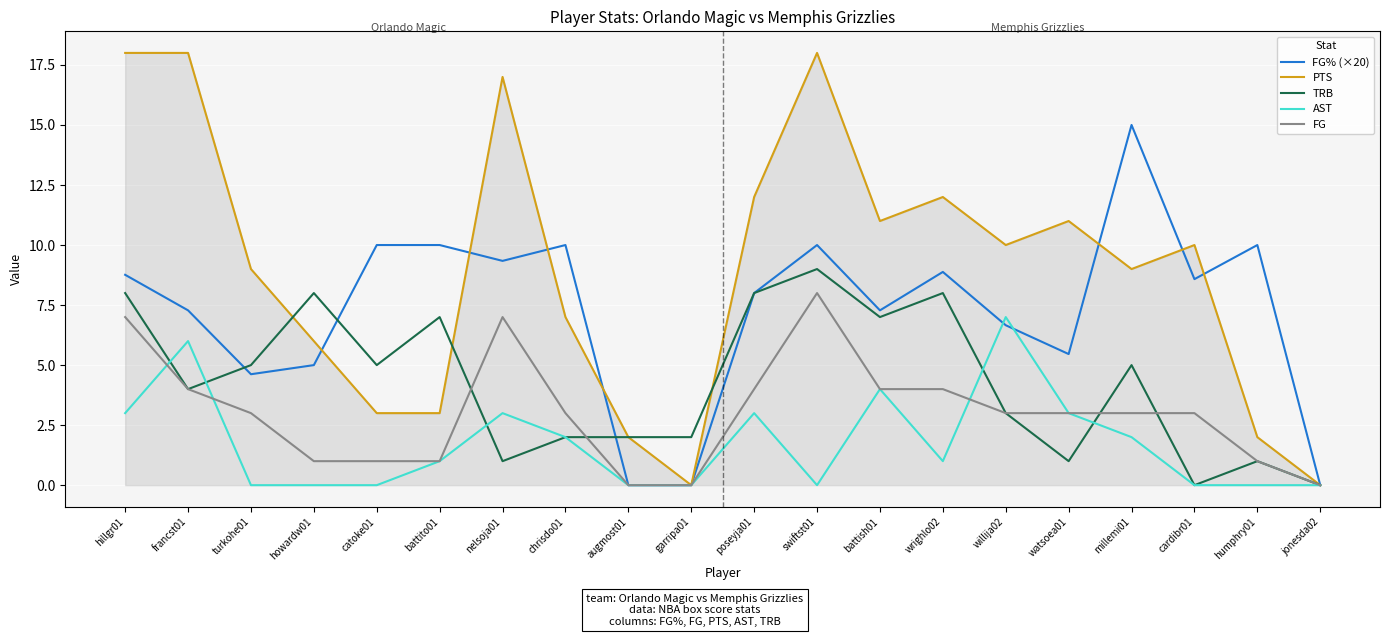

What is the difference between the highest and lowest values at francst01?

14.0